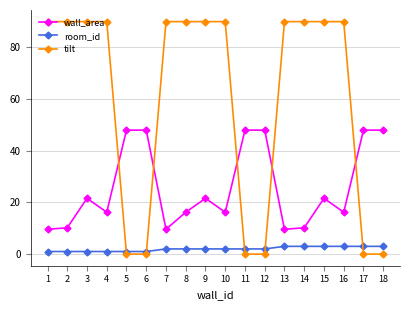

Rank the series by their maximum value, from highest to lowest.

tilt, wall_area, room_id